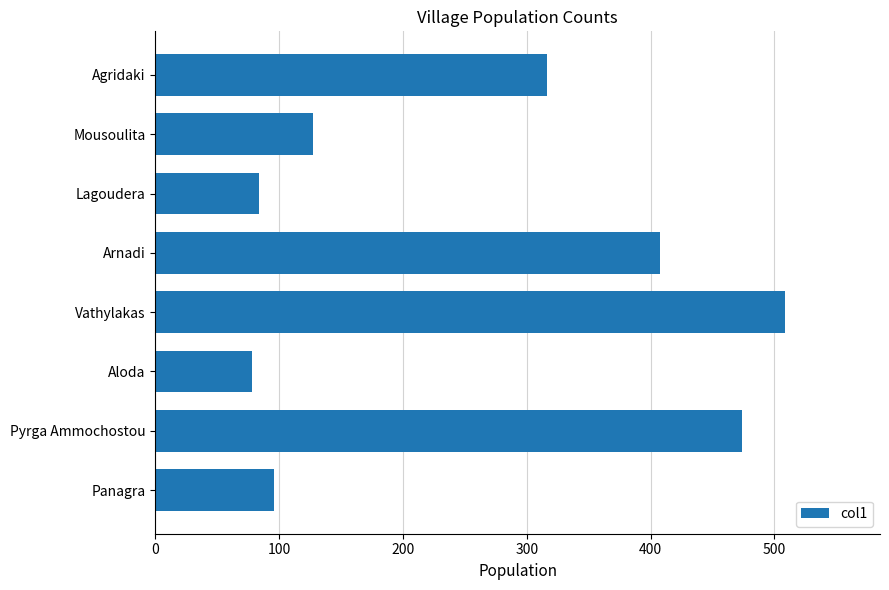

Which label corresponds to the smallest value in the chart?

Aloda